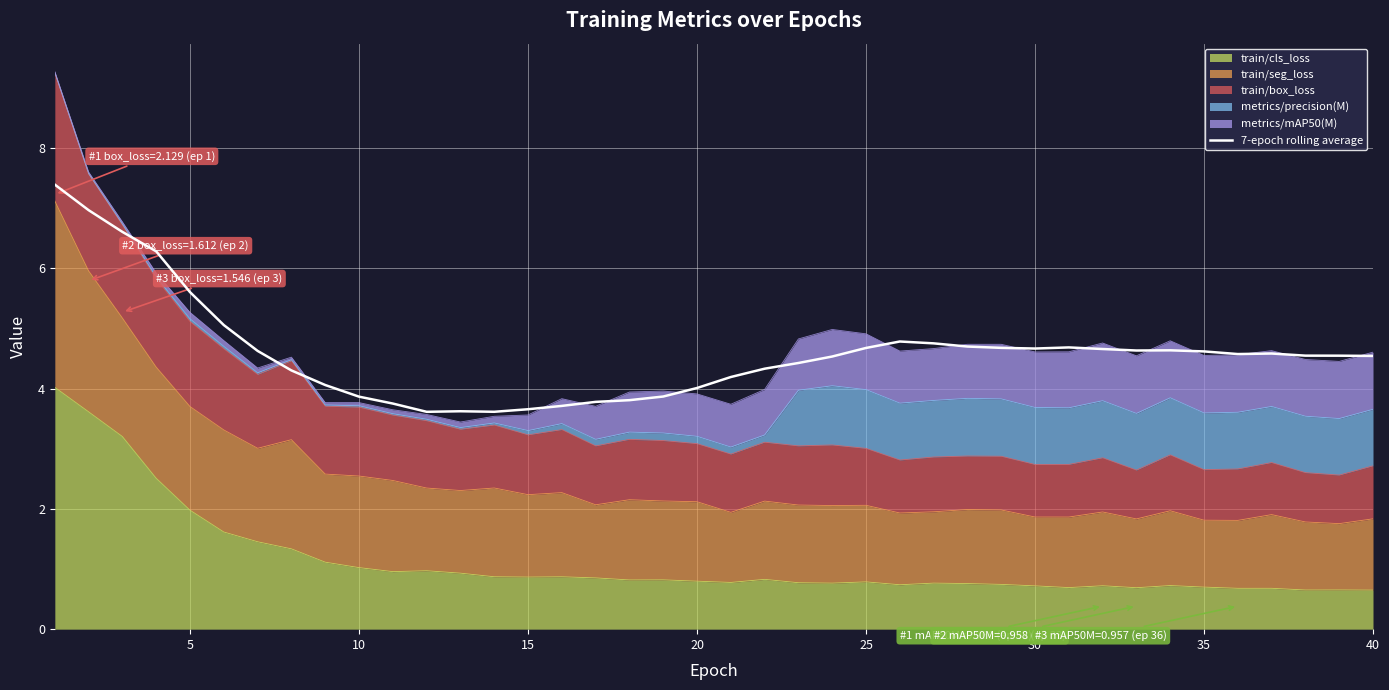

What is the change in value from 0 to 15?

-1.1